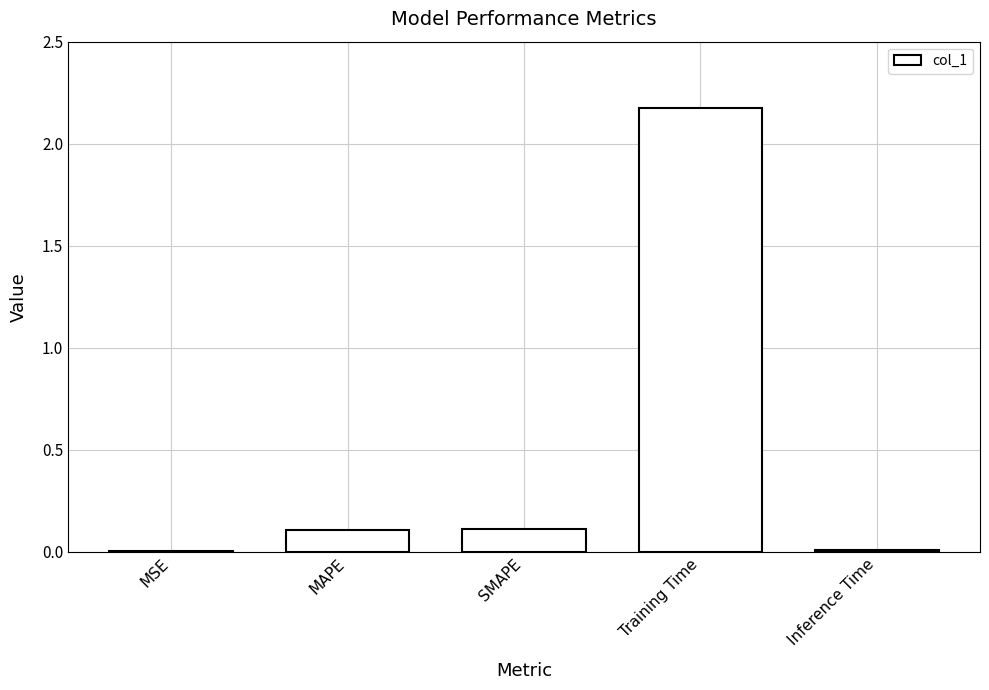

What is the sum of all values?

2.4